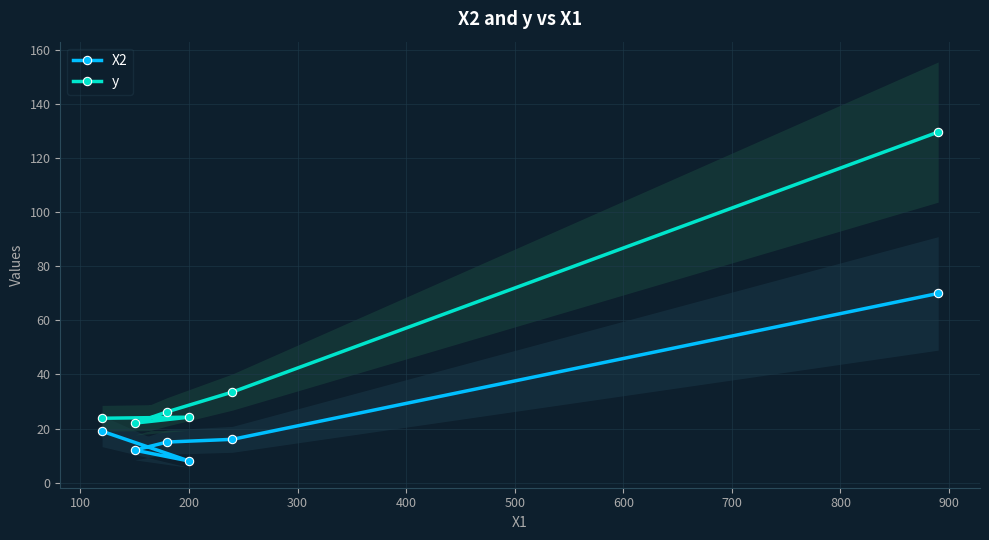

What is the lowest value of the X2 series?

8.0